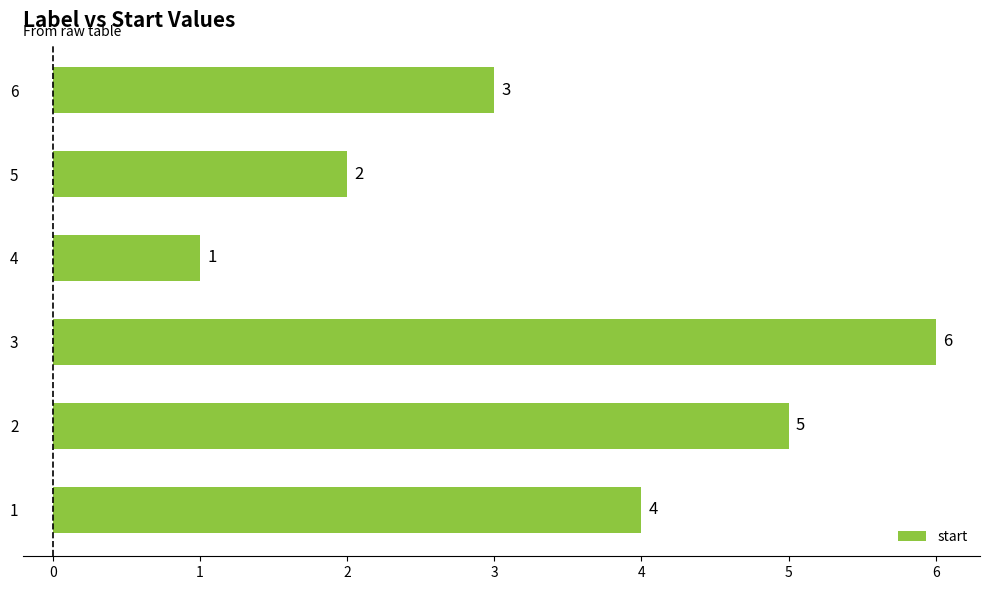

What is the smallest value displayed?

1